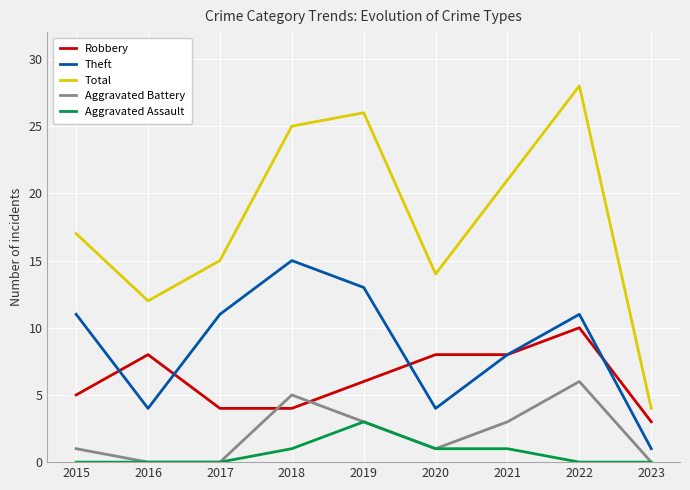

Read the Robbery value at 2015.

5